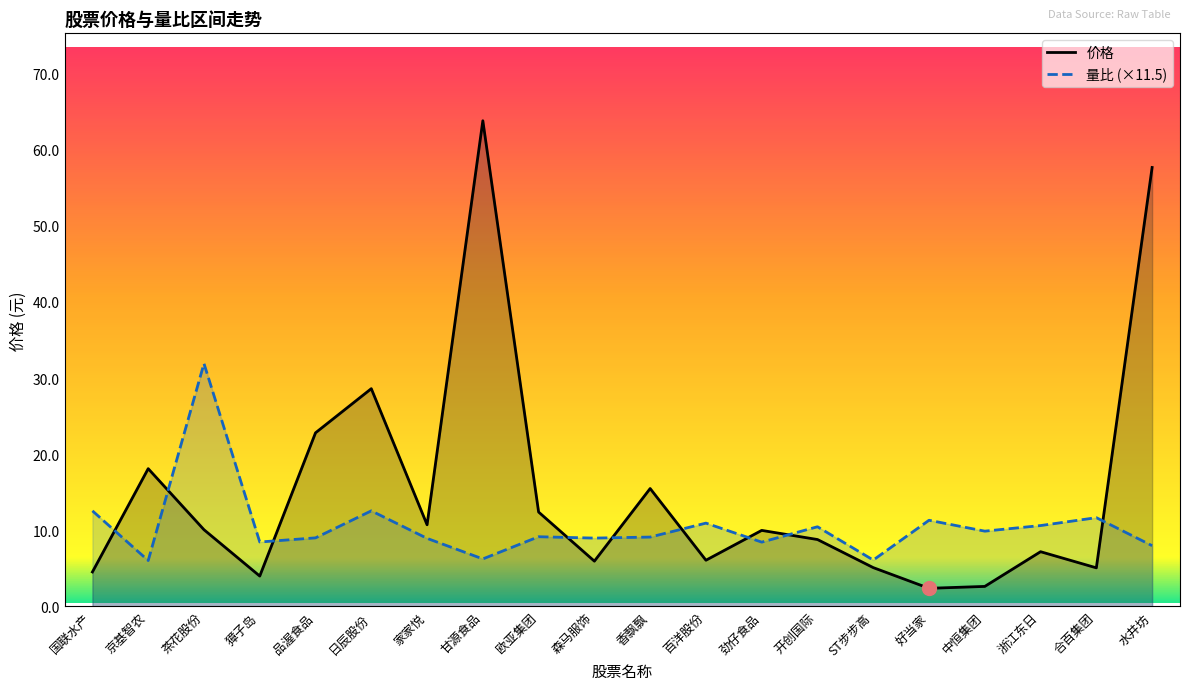

What is the sum of the 量比 values at 欧亚集团 and 中恒集团?

19.0